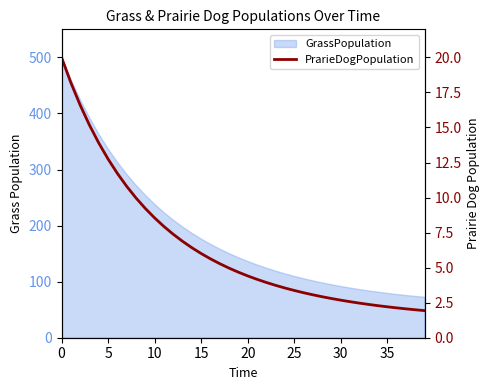

True or false: the data shows 3.3 at 10.

False